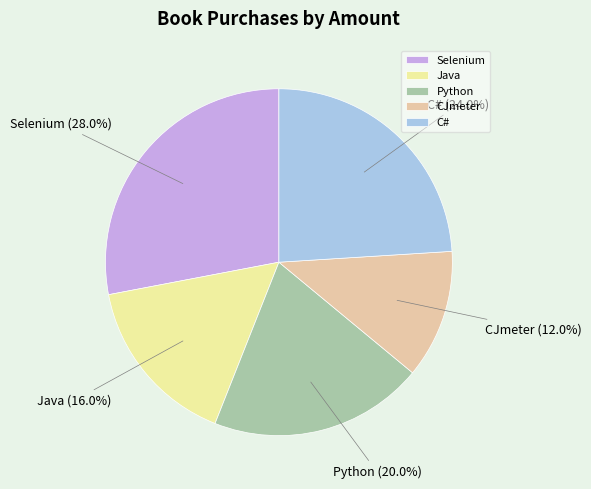

Is the sum of C# and Python greater than half?

No